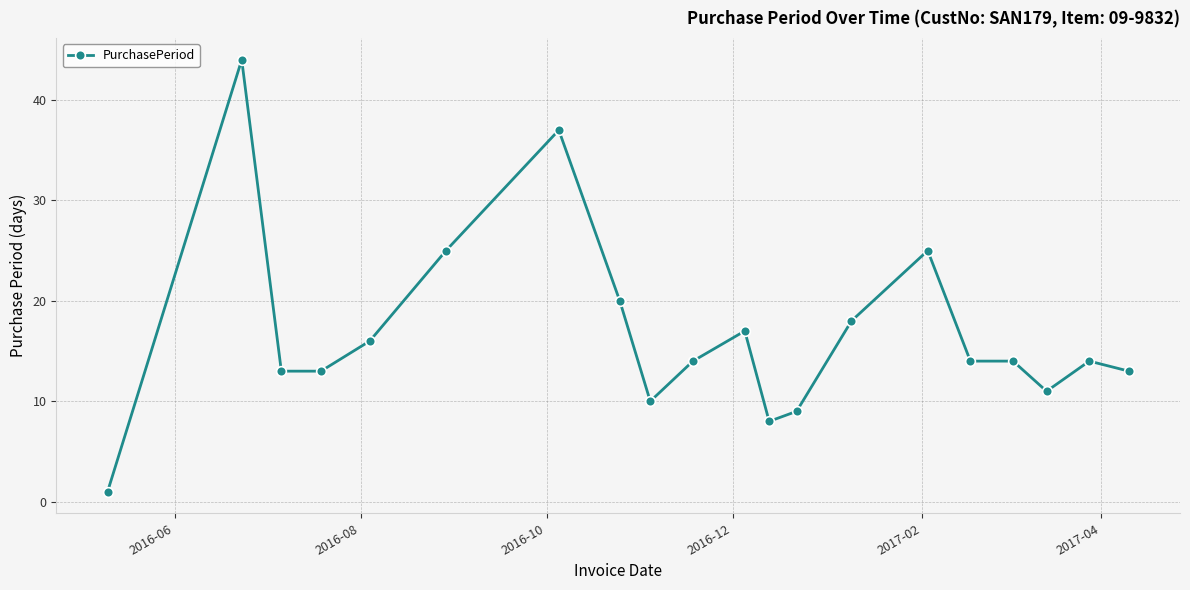

How many categories are shown in the chart?

20